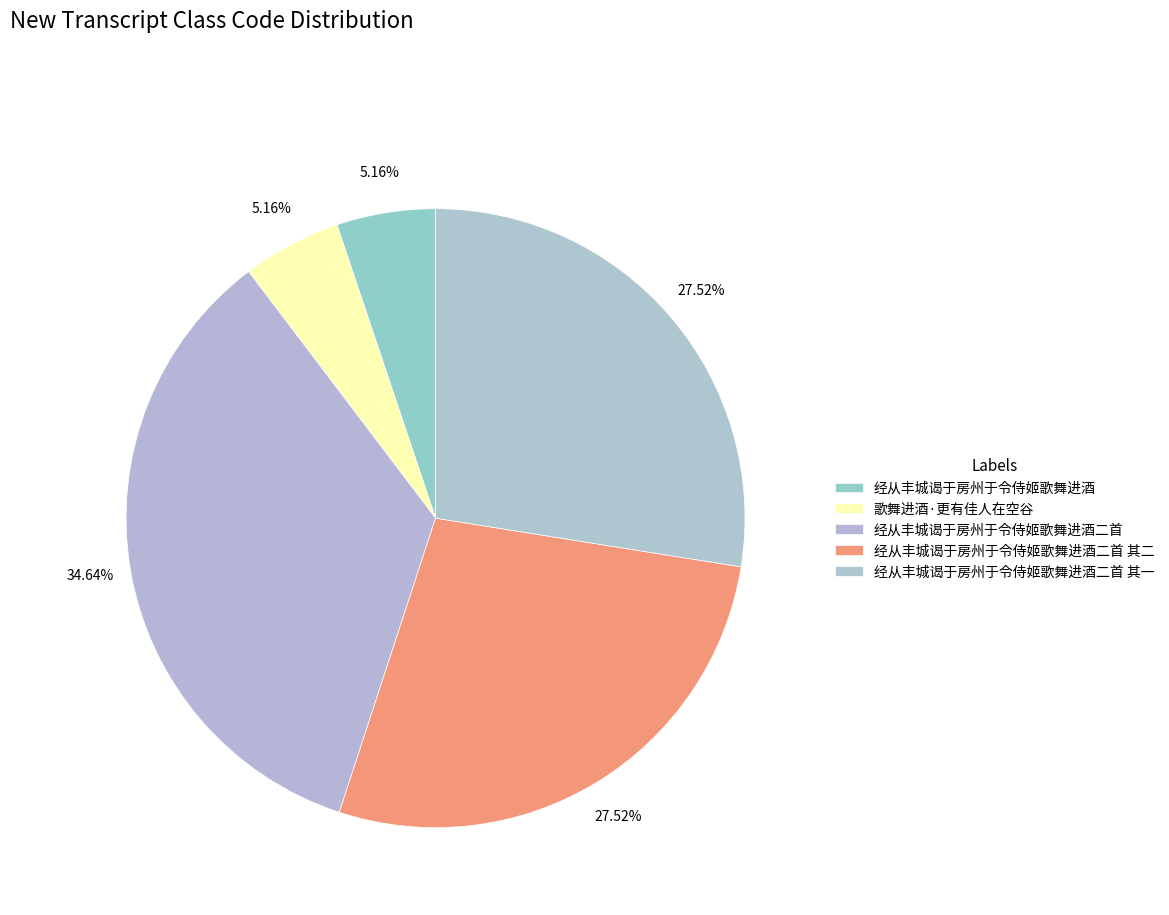

How many slices are in this pie chart?

5